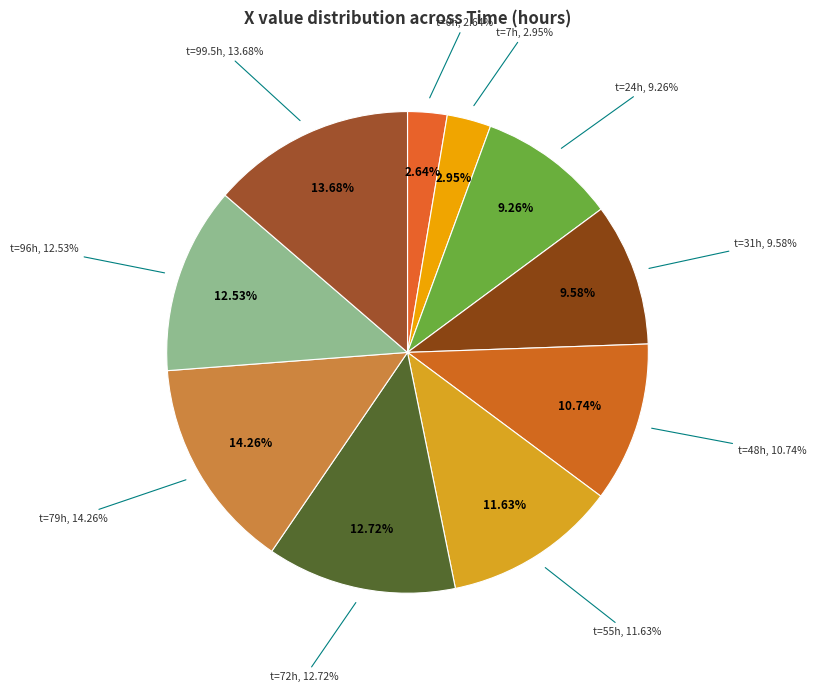

To the nearest percent, what is the average slice percentage?

10%